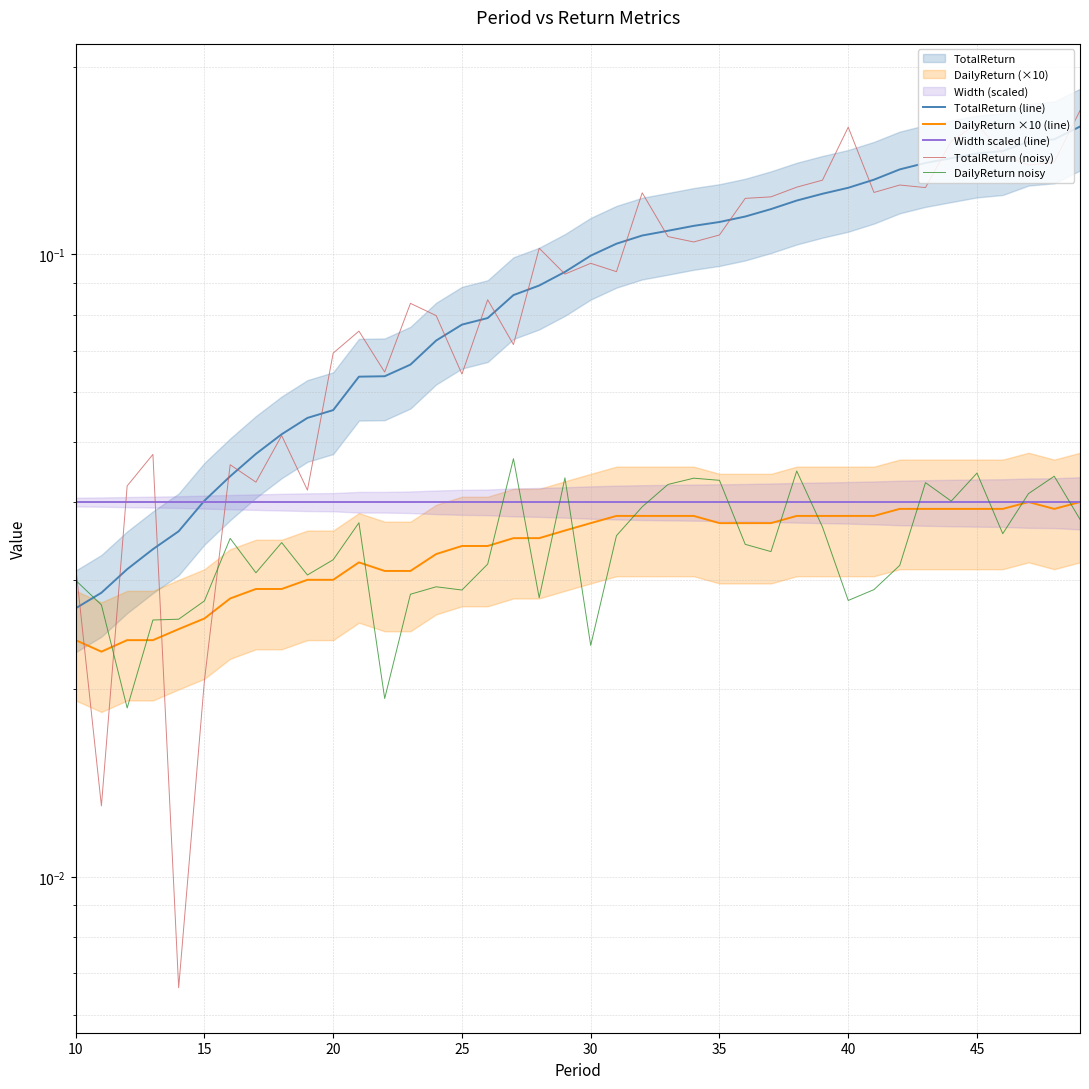

What are all the series names shown in the legend?

TotalReturn (line), DailyReturn ×10 (line), Width scaled (line), TotalReturn (noisy), DailyReturn noisy